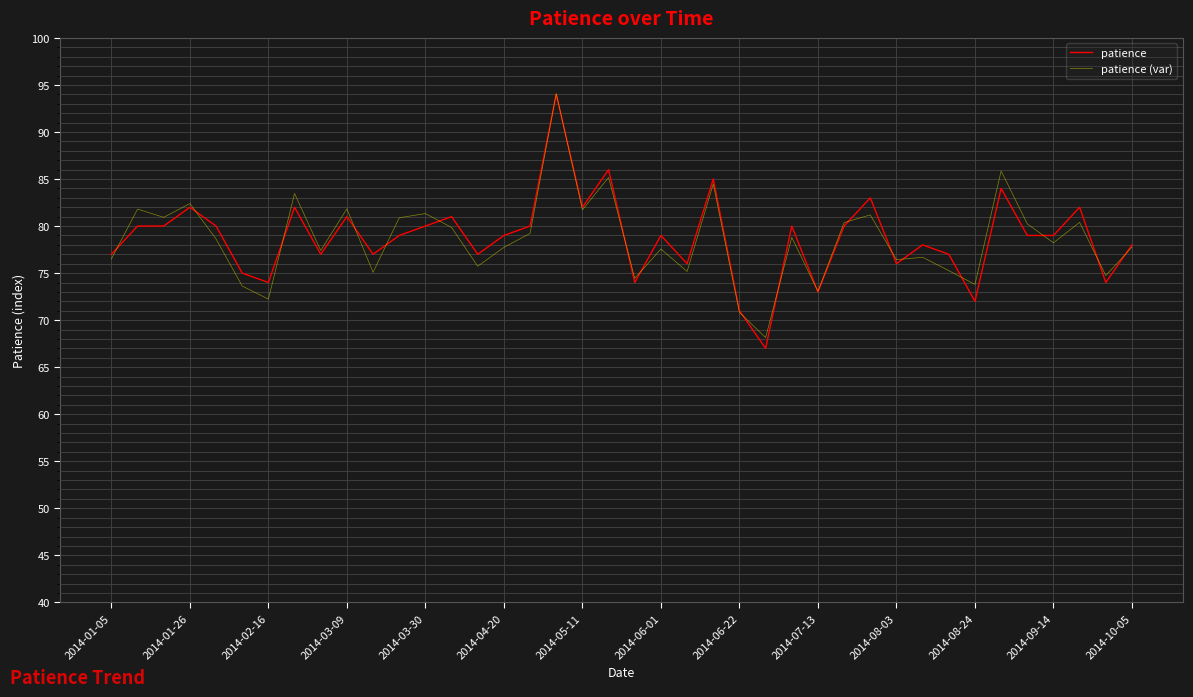

What is the minimum value for patience (var)?

68.1